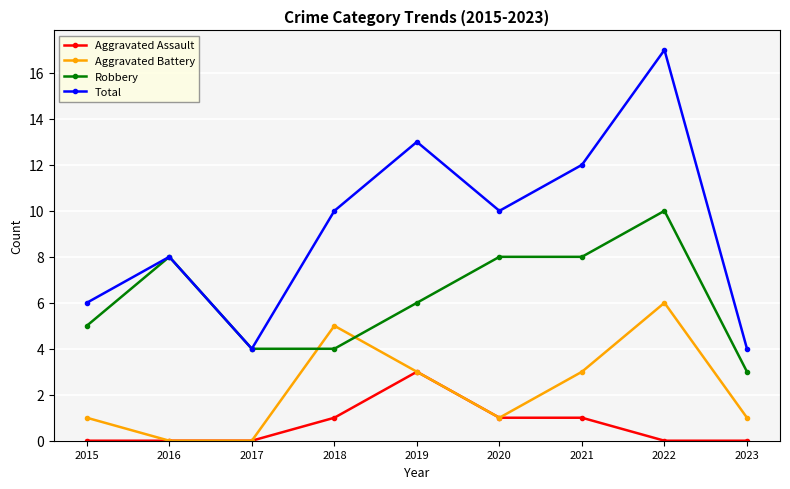

Where is the first local maximum for Total?

2016